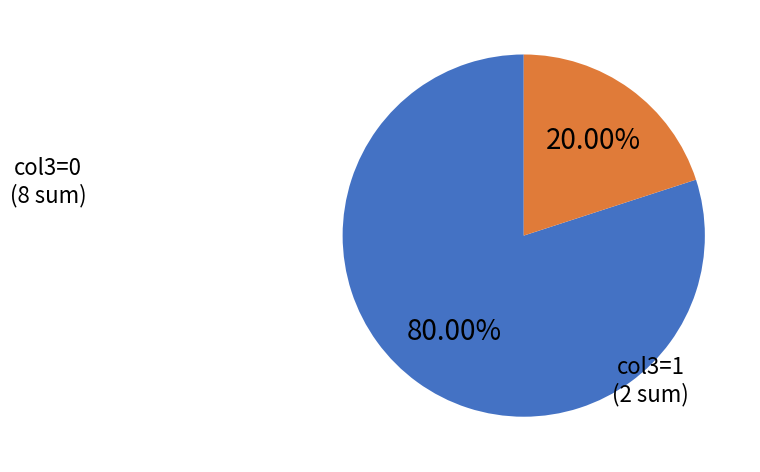

Is there a majority slice in this chart?

Yes